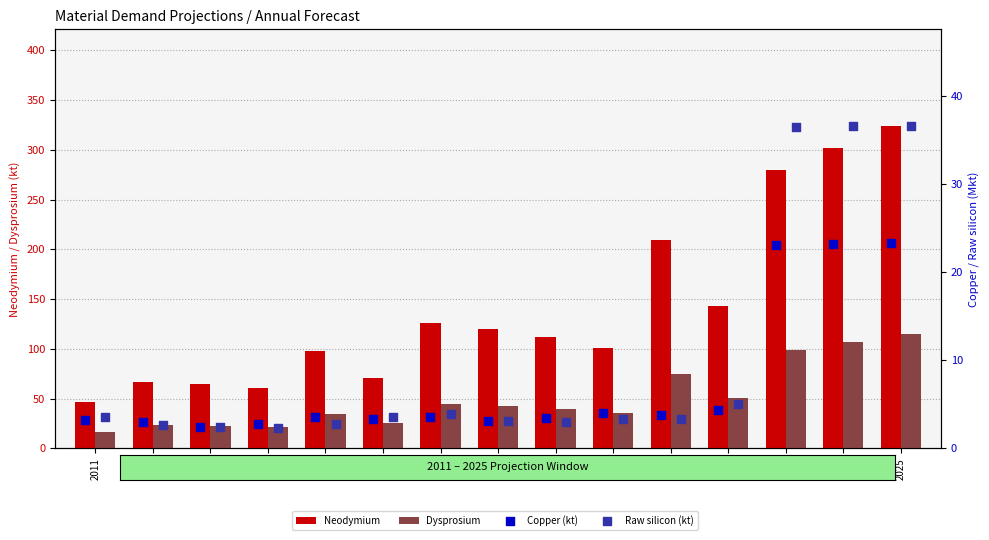

Which series has the widest spread of Y values?

Neodymium